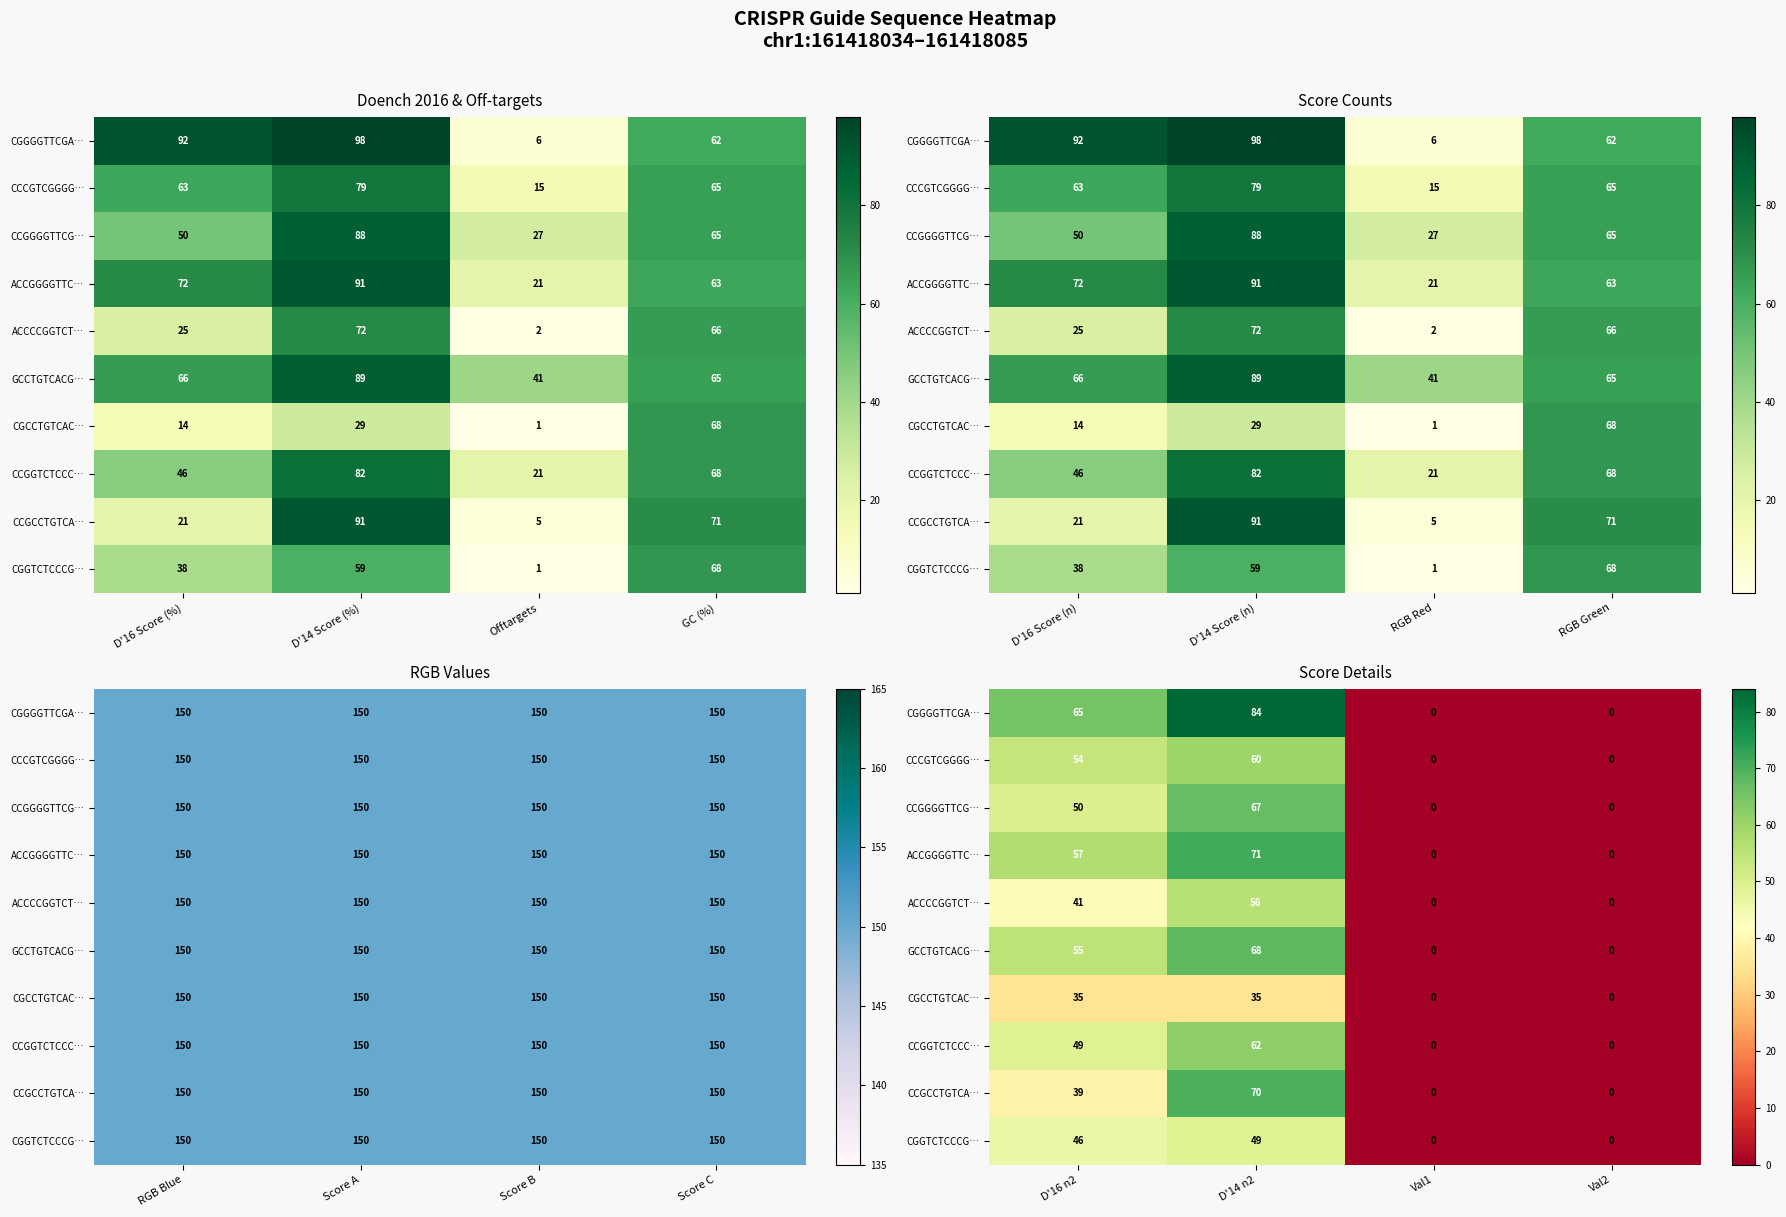

List the series in order of their peak value, highest first.

CGGGGTTCGA…, ACCGGGGTTC…, CCGCCTGTCA…, GCCTGTCACG…, CCGGGGTTCG…, CCGGTCTCCC…, CCCGTCGGGG…, ACCCCGGTCT…, CGGTCTCCCG…, CGCCTGTCAC…